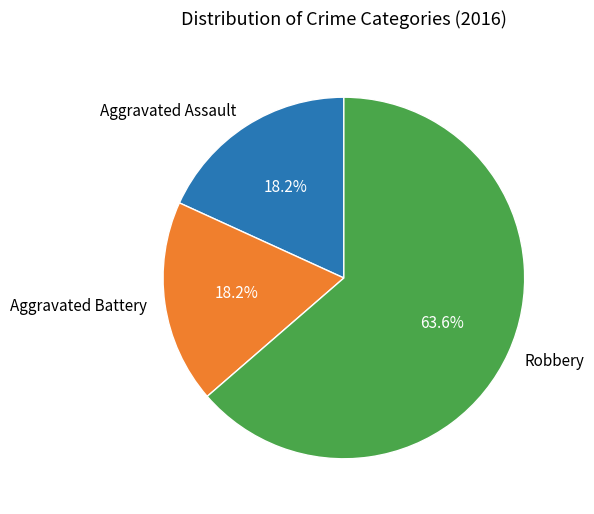

What is the total percentage of Aggravated Battery and Aggravated Assault?

36.4%